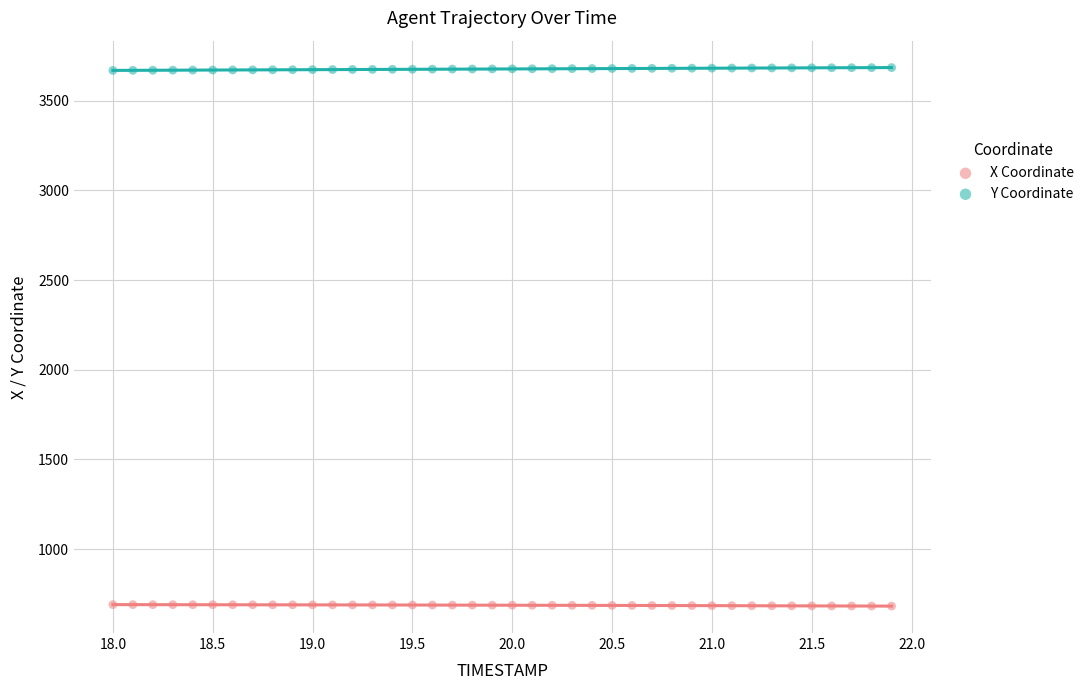

What are all the series names shown in the legend?

X Coordinate, Y Coordinate